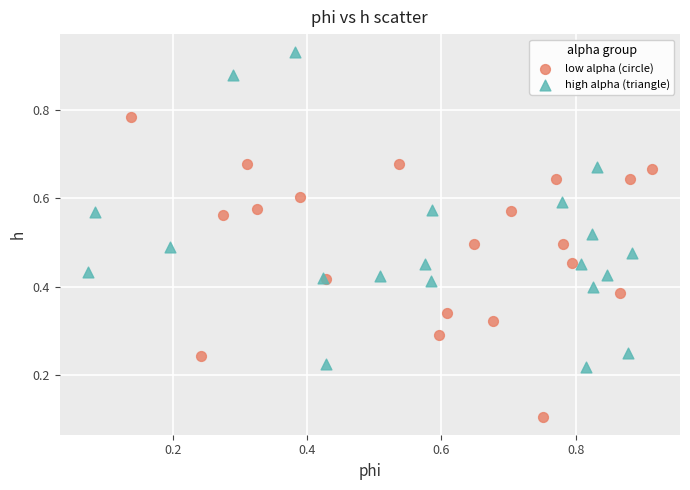

Which series contains the highest Y value?

high alpha (triangle)